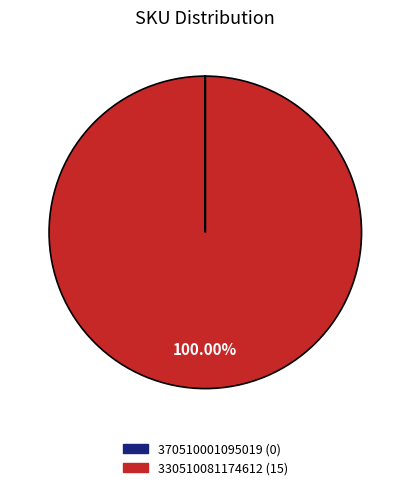

What is the largest slice in the pie chart?

330510081174612